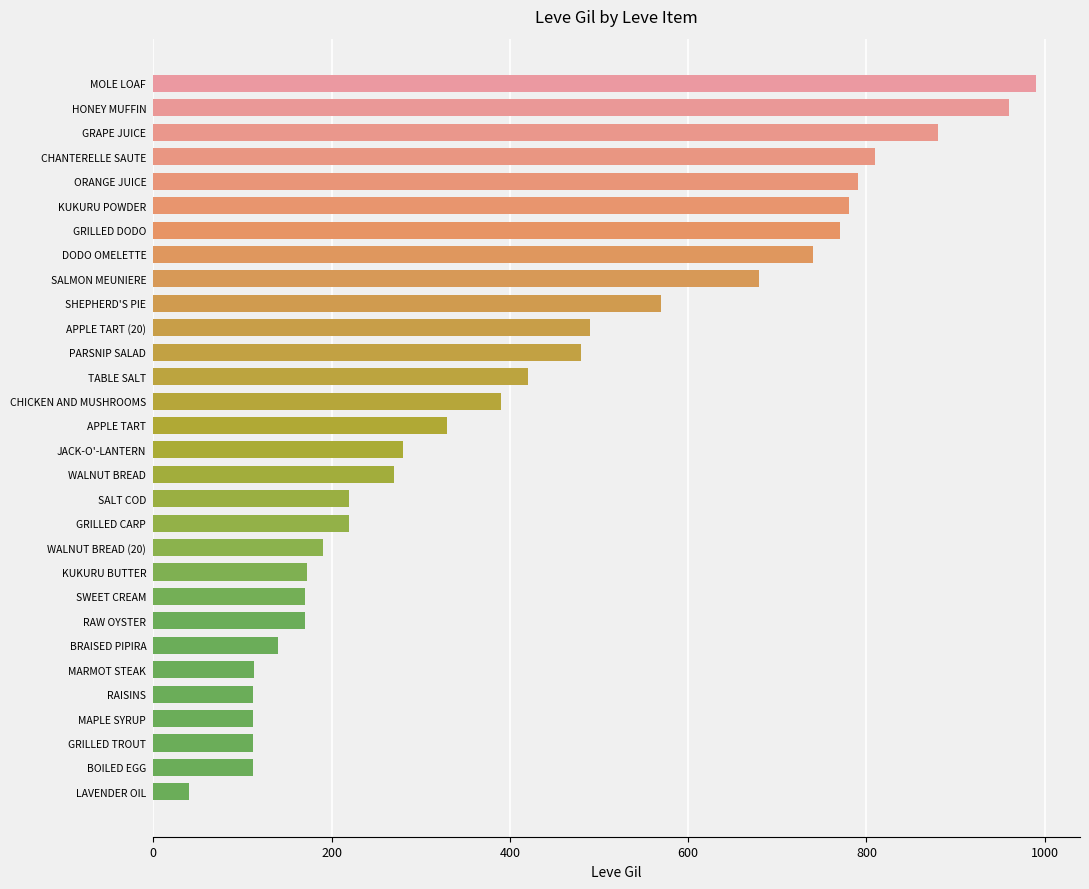

How many data points are less than 330?

15